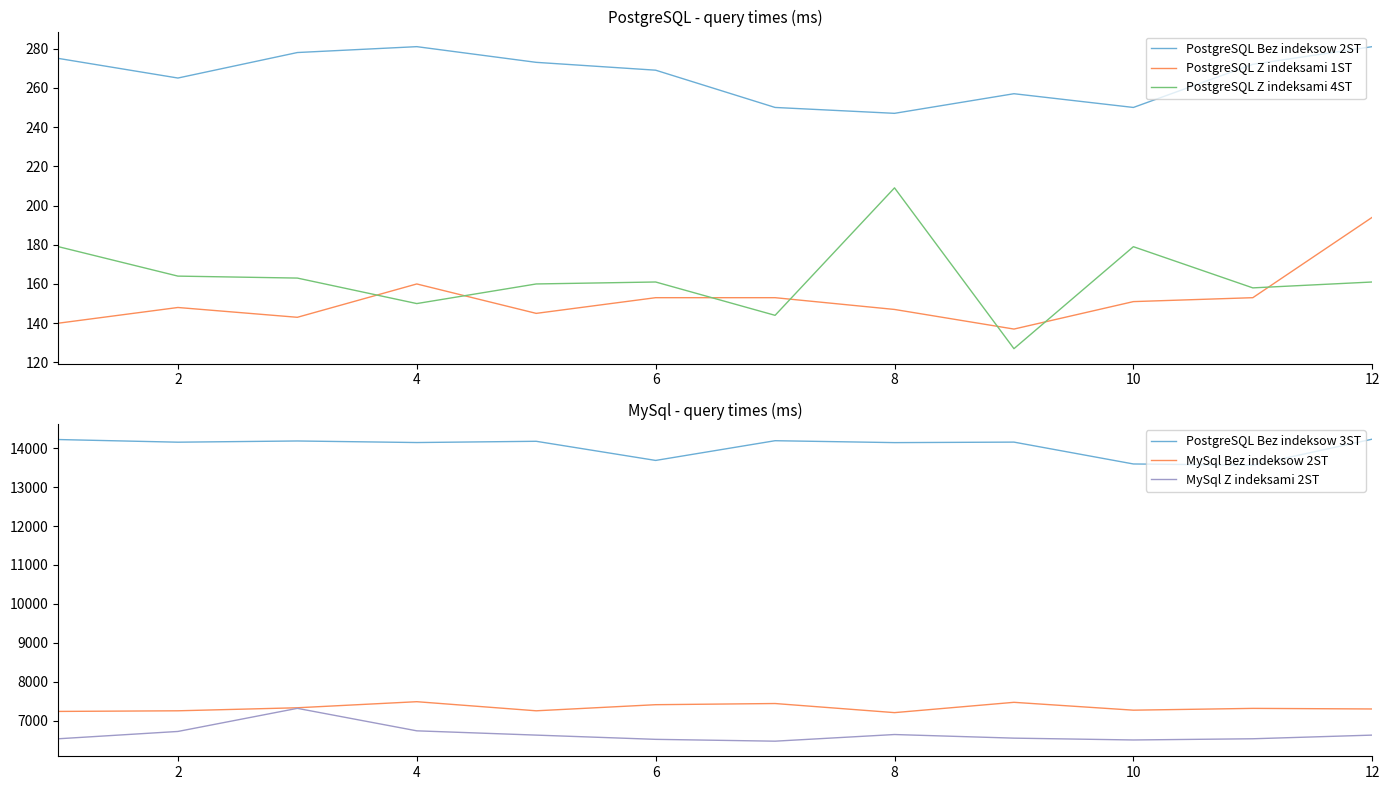

True or false: PostgreSQL Bez indeksow 3ST and PostgreSQL Z indeksami 1ST intersect in this chart.

False